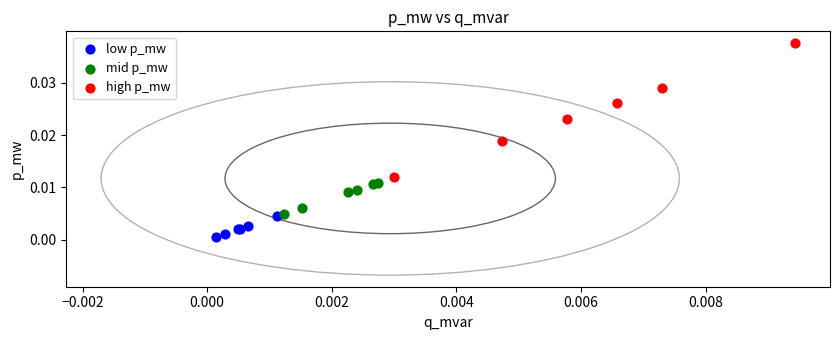

Which series contains the highest Y value?

high p_mw